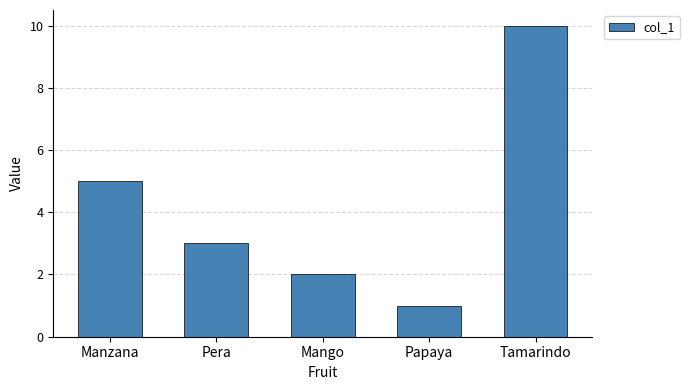

What is the minimum value shown in the chart?

1